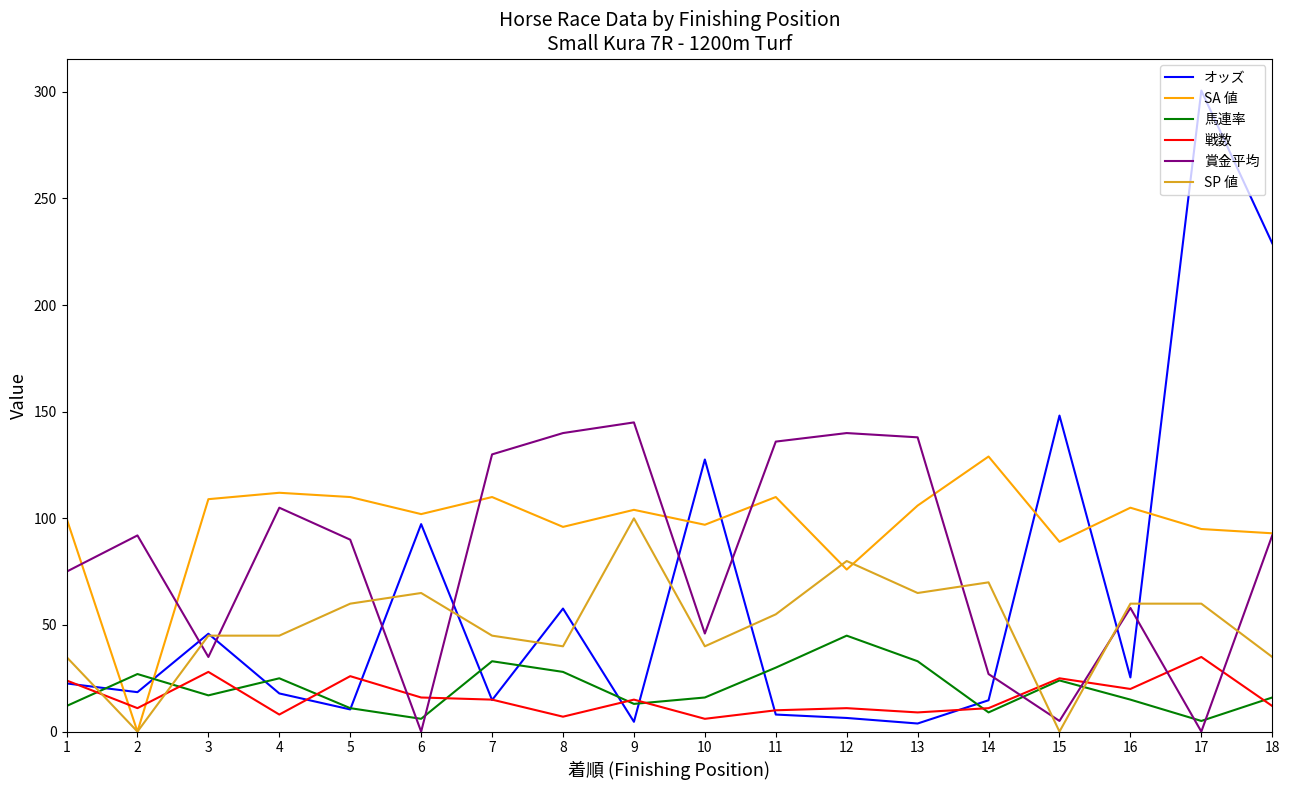

Which series has the largest total across all categories?

SA 値